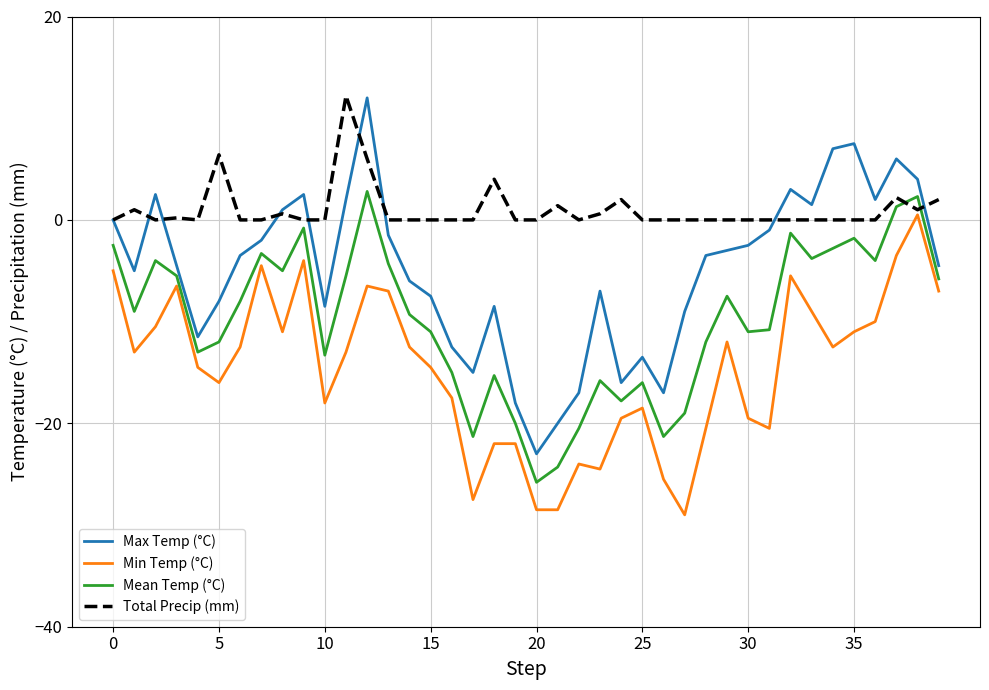

Which series has the largest total across all categories?

Total Precip (mm)